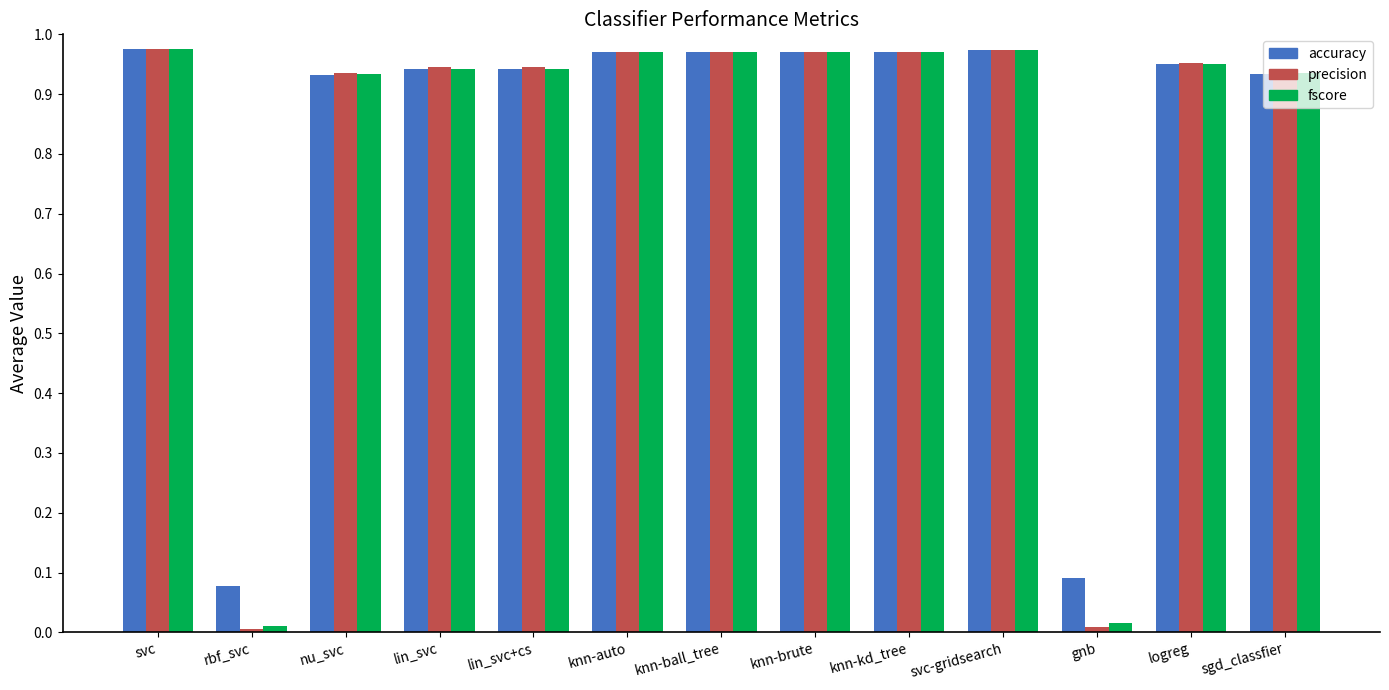

Which series has the largest range (max minus min)?

precision